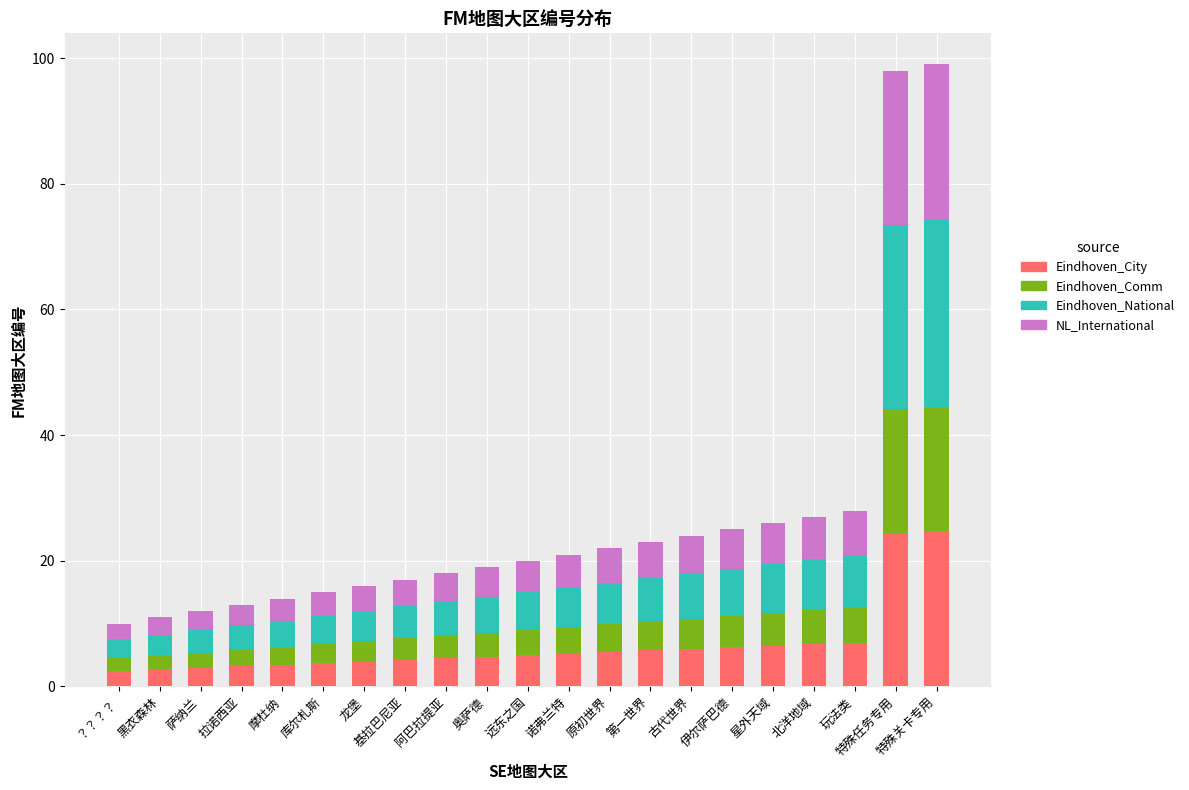

What is the maximum value for Eindhoven_City?

24.8